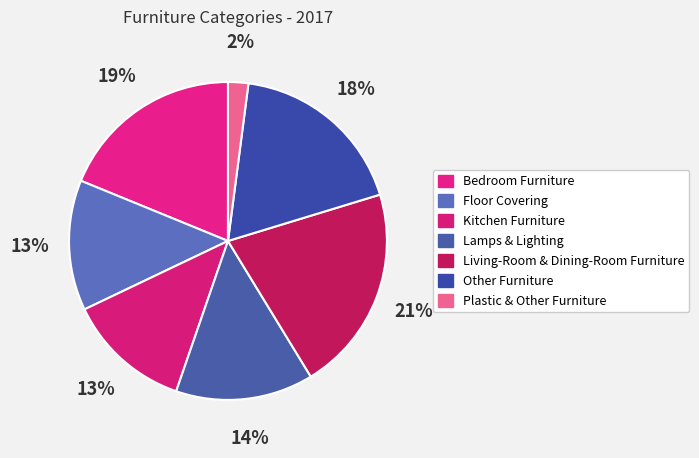

What percentage is the Lamps & Lighting slice, to the nearest percent?

14%